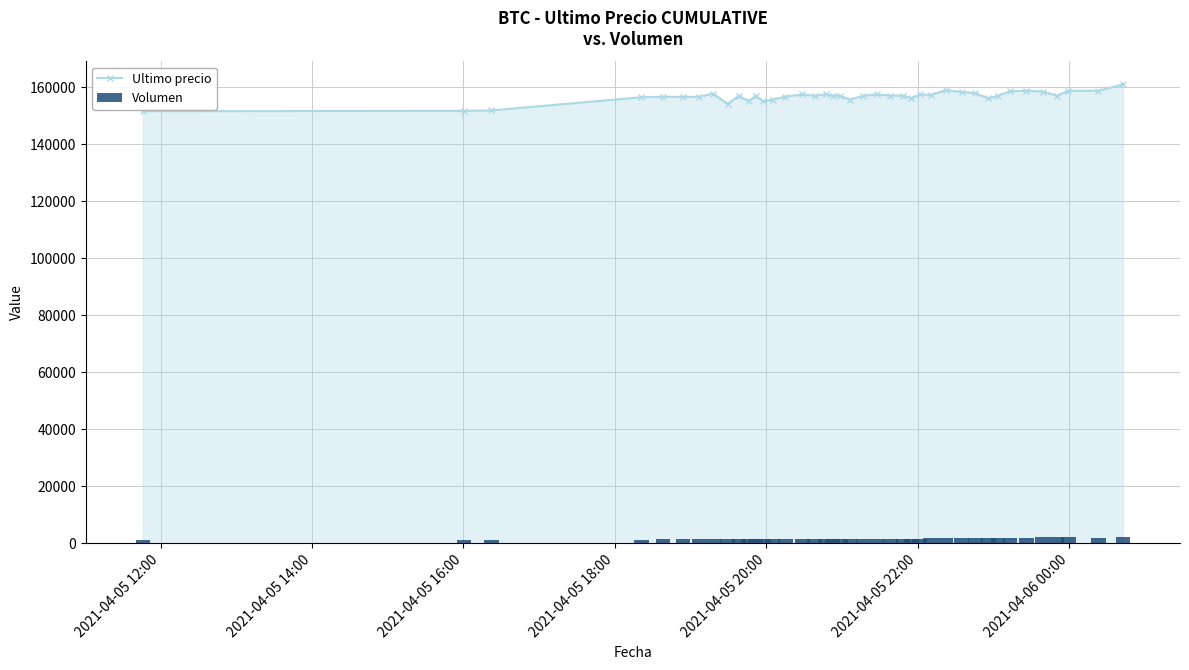

True or false: Ultimo precio has more than 2 points higher than both neighbors.

True